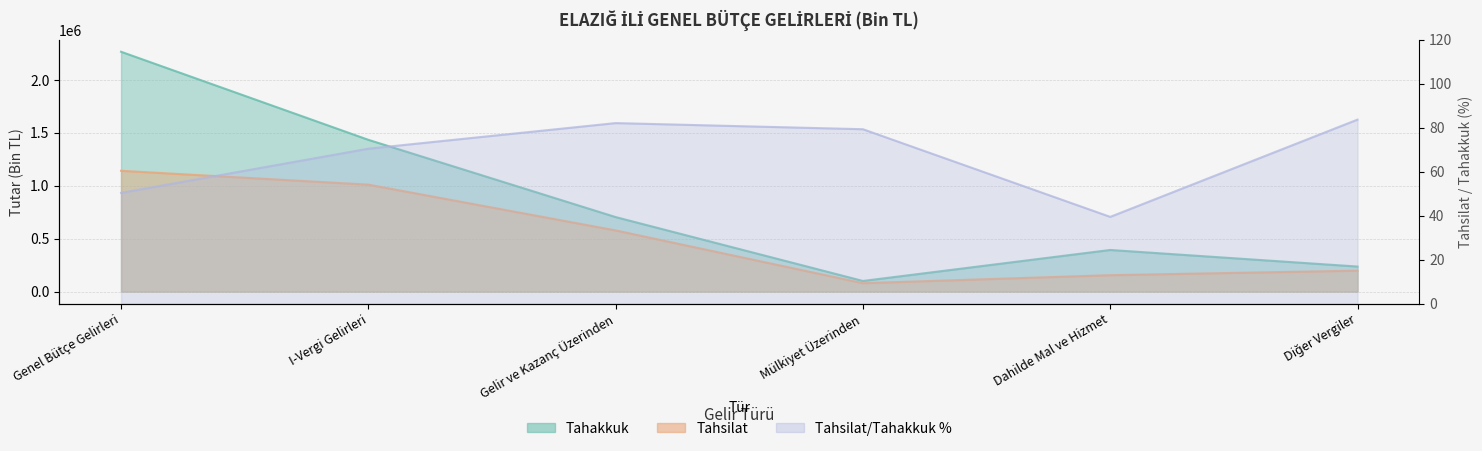

Reading right to left, transcribe all the data shown in this chart.

Tahakkuk: Diğer Vergiler=236460.0	Dahilde Mal ve Hizmet=392977.0	Mülkiyet Üzerinden=100236.0	Gelir ve Kazanç Üzerinden=703610.0	I-Vergi Gelirleri=1433283.0	Genel Bütçe Gelirleri=2264880.0
Tahsilat: Diğer Vergiler=197827.0	Dahilde Mal ve Hizmet=154992.0	Mülkiyet Üzerinden=79502.0	Gelir ve Kazanç Üzerinden=577689.0	I-Vergi Gelirleri=1009869.0	Genel Bütçe Gelirleri=1140820.0
Tahsilat_Oran: Diğer Vergiler=83.7	Dahilde Mal ve Hizmet=39.4	Mülkiyet Üzerinden=79.3	Gelir ve Kazanç Üzerinden=82.1	I-Vergi Gelirleri=70.5	Genel Bütçe Gelirleri=50.4